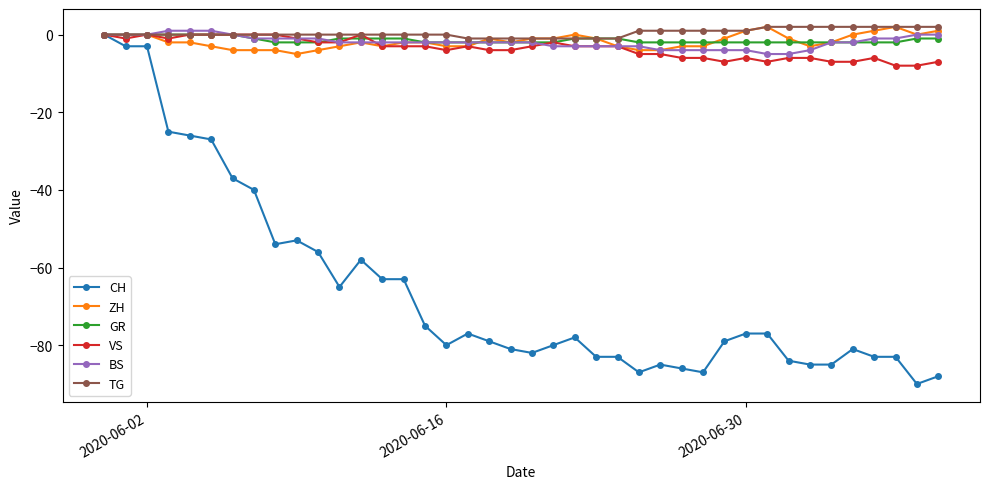

How many lines are shown in the chart?

6